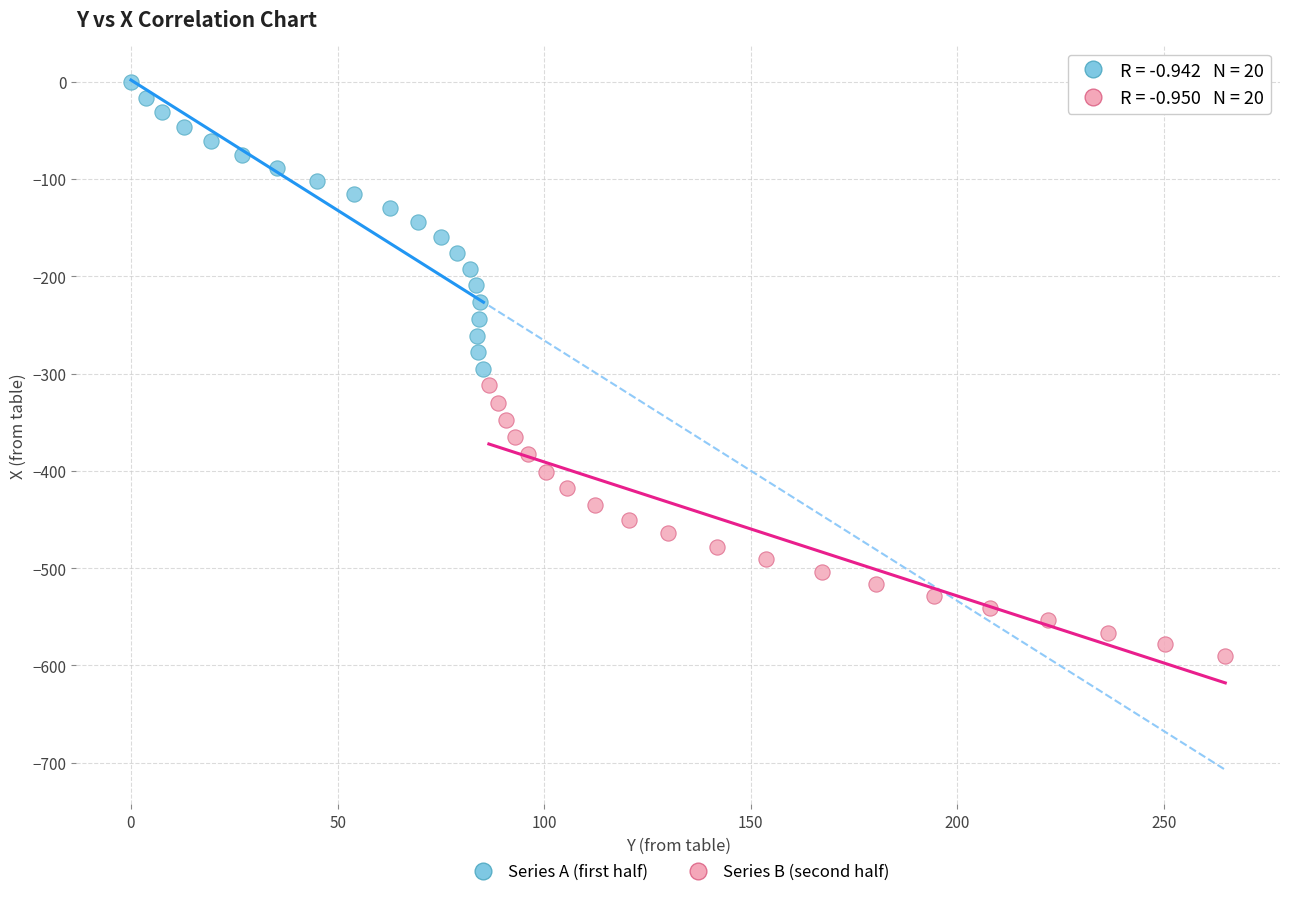

Which series contains the highest Y value?

Series A (first half)